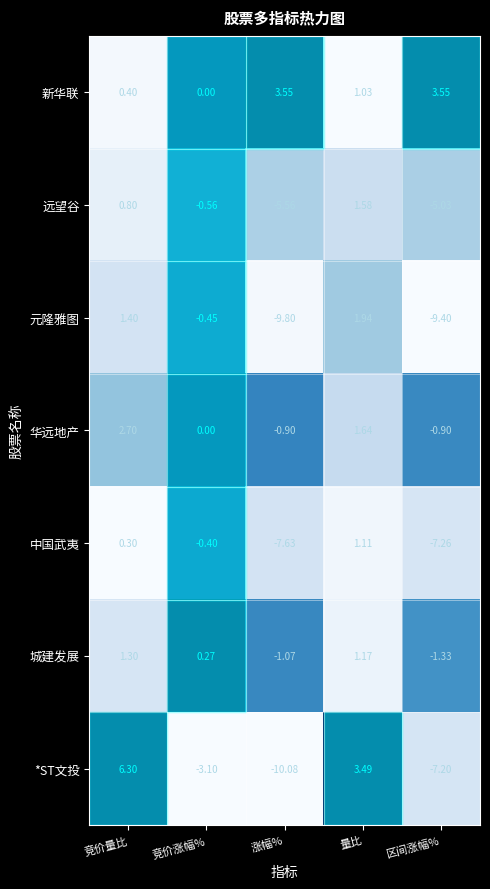

At which label is 远望谷 closest to -1?

竞价涨幅%